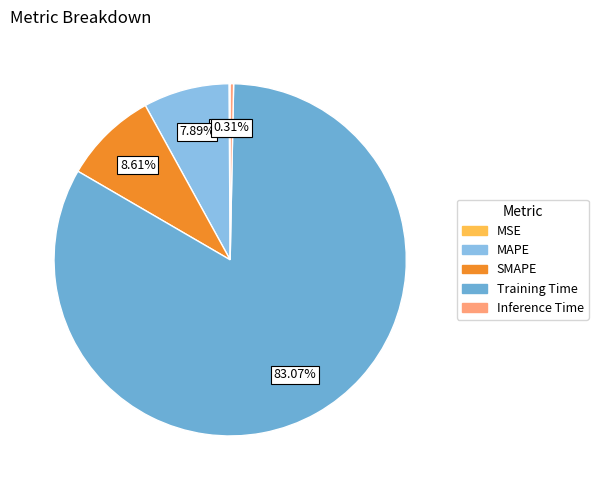

Does Inference Time represent more than half of the total?

No